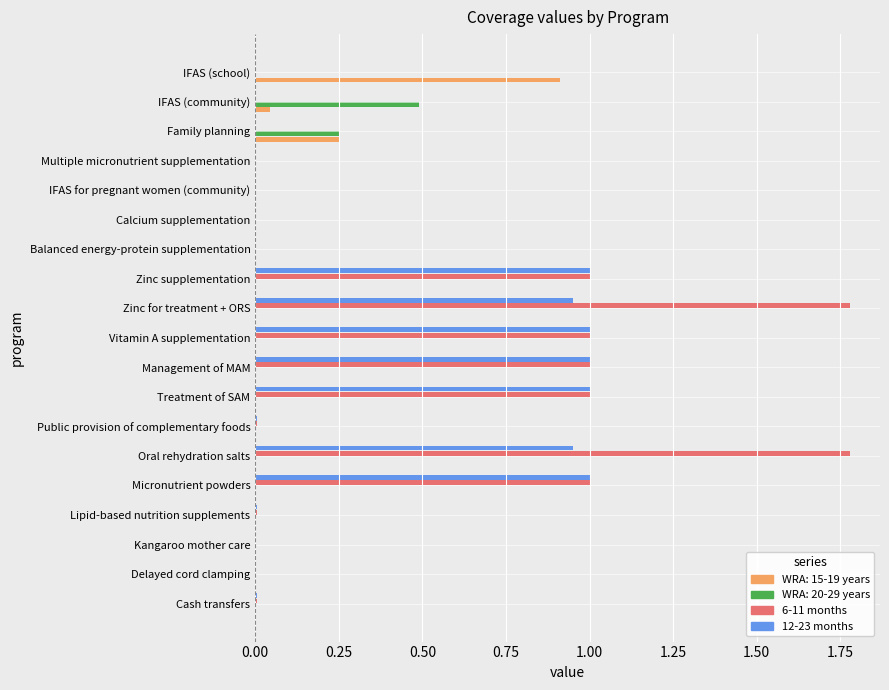

The value of 12-23 months at Zinc for treatment + ORS is 0.5. True or false?

False